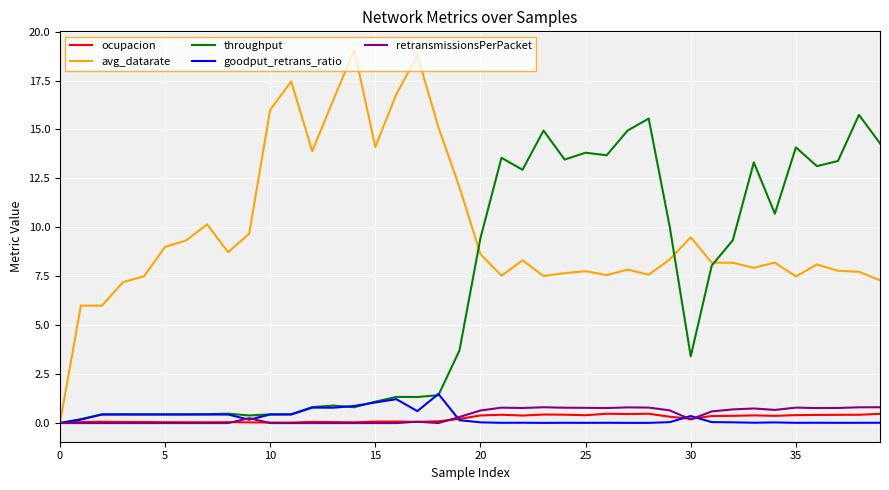

Which series has the largest range (max minus min)?

avg_datarate